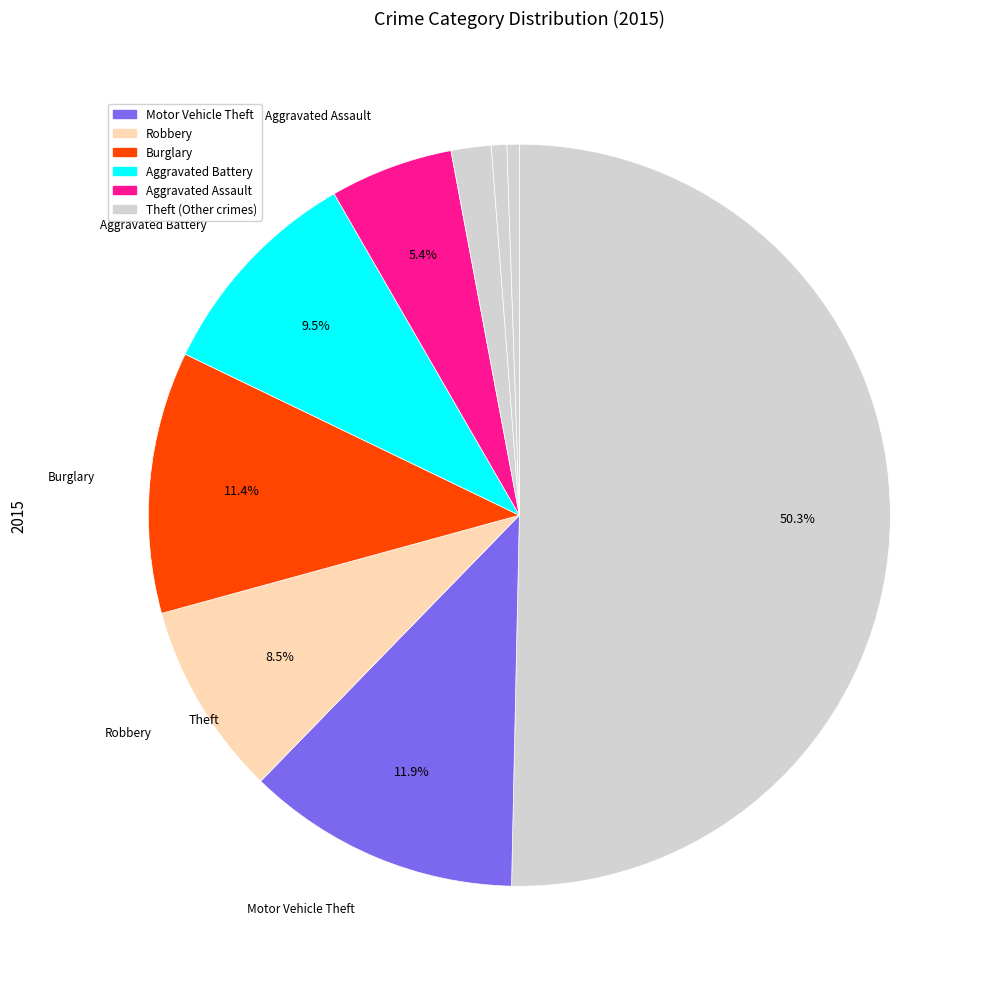

To the nearest percent, what is the difference between the largest and smallest slice percentages?

50%